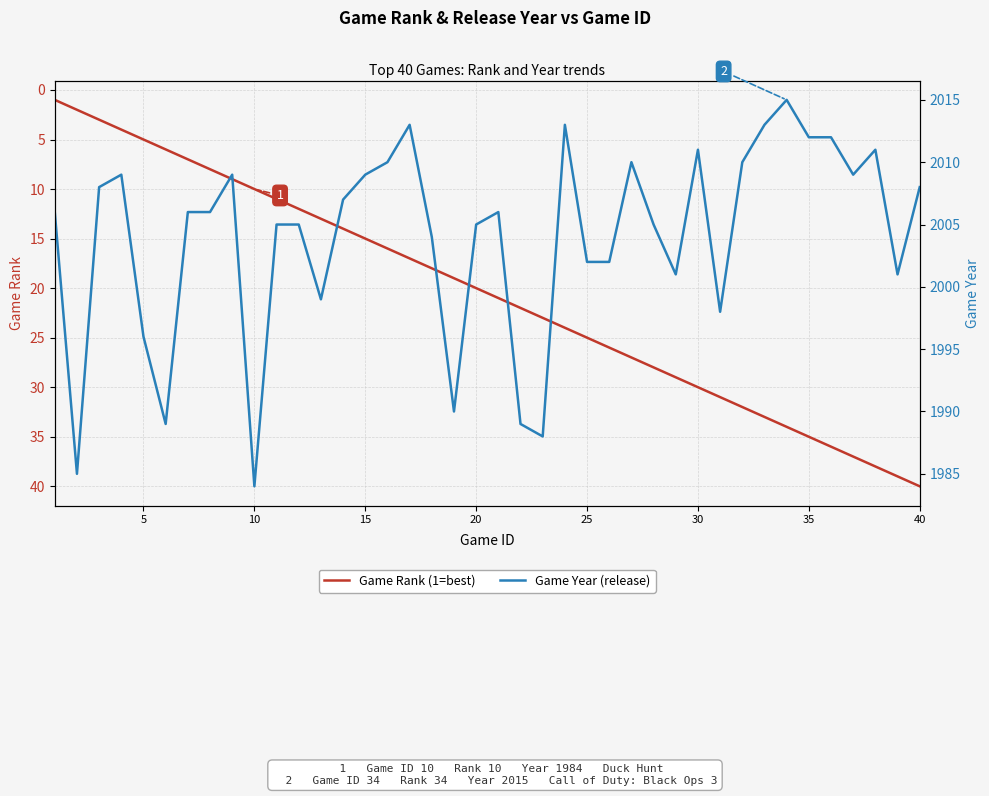

At how many categories does at least one series exceed 1229?

40